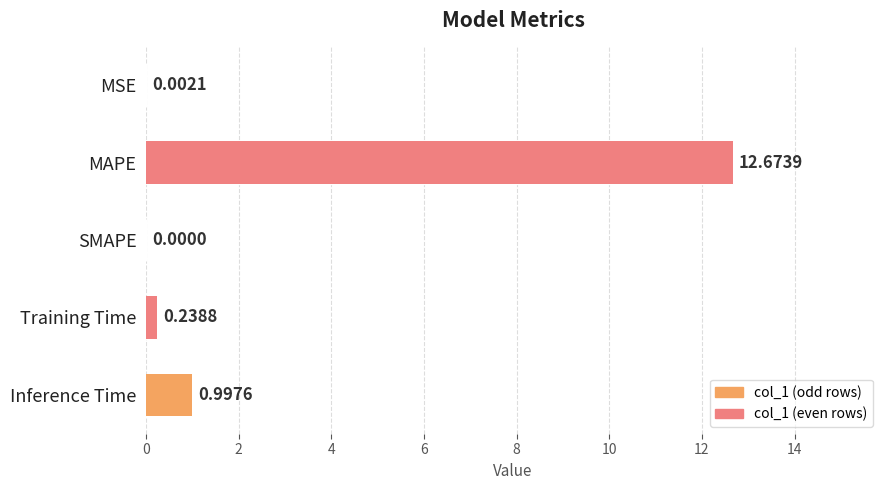

How many values exceed 0?

4